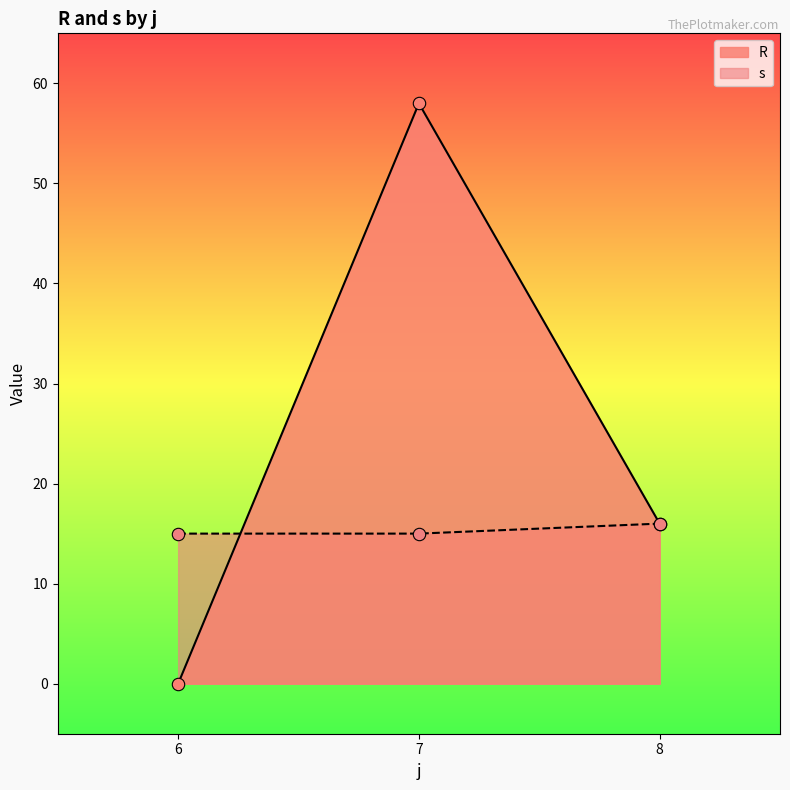

Which series has the widest spread of Y values?

R